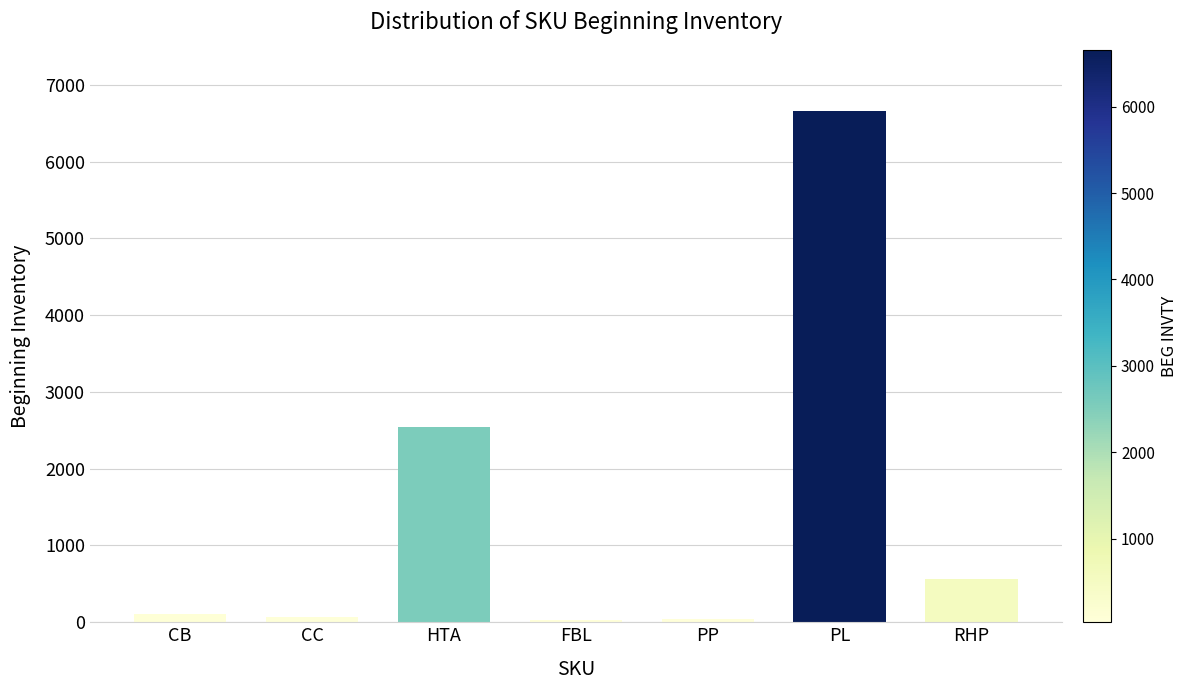

What is the label of the 5th bar from the right?

HTA